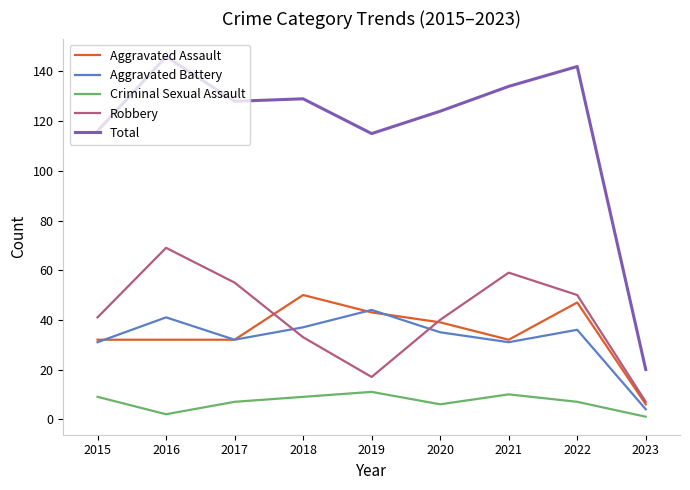

The value of Robbery at 2018 is 20. True or false?

False